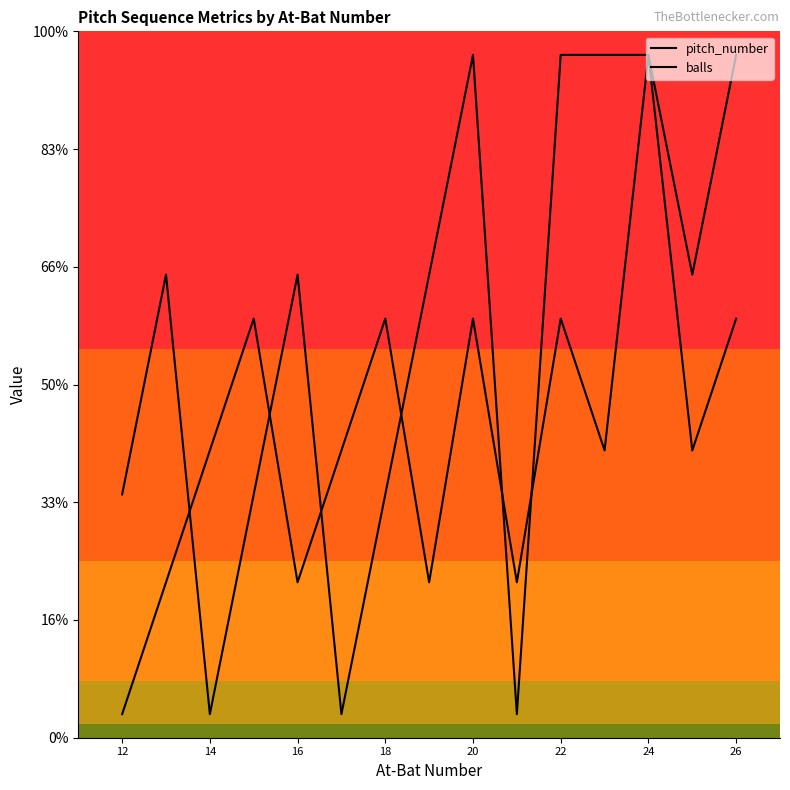

What is the difference between the second highest and second lowest values in the balls series?

28.0